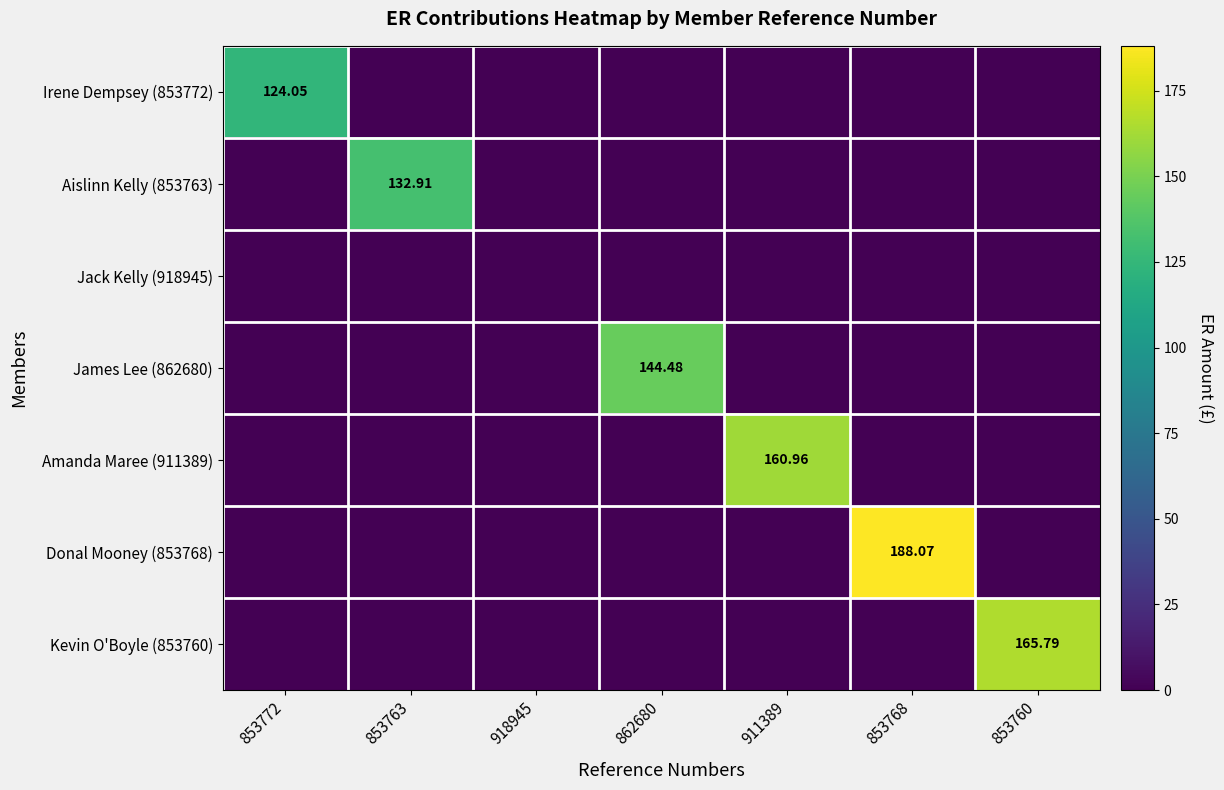

List the labels in order of Kevin O'Boyle (853760) value, smallest first.

853772, 853763, 918945, 862680, 911389, 853768, 853760